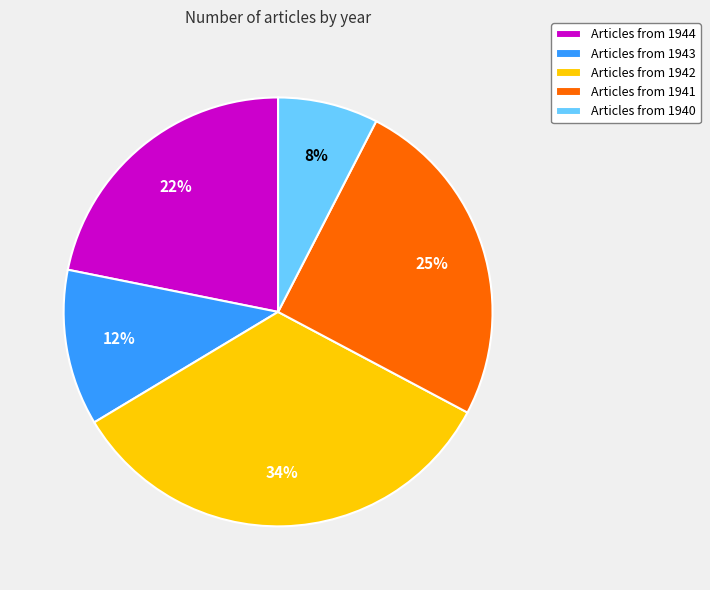

What is the ratio of the value at Articles from 1942 to the value at Articles from 1944?

1.5